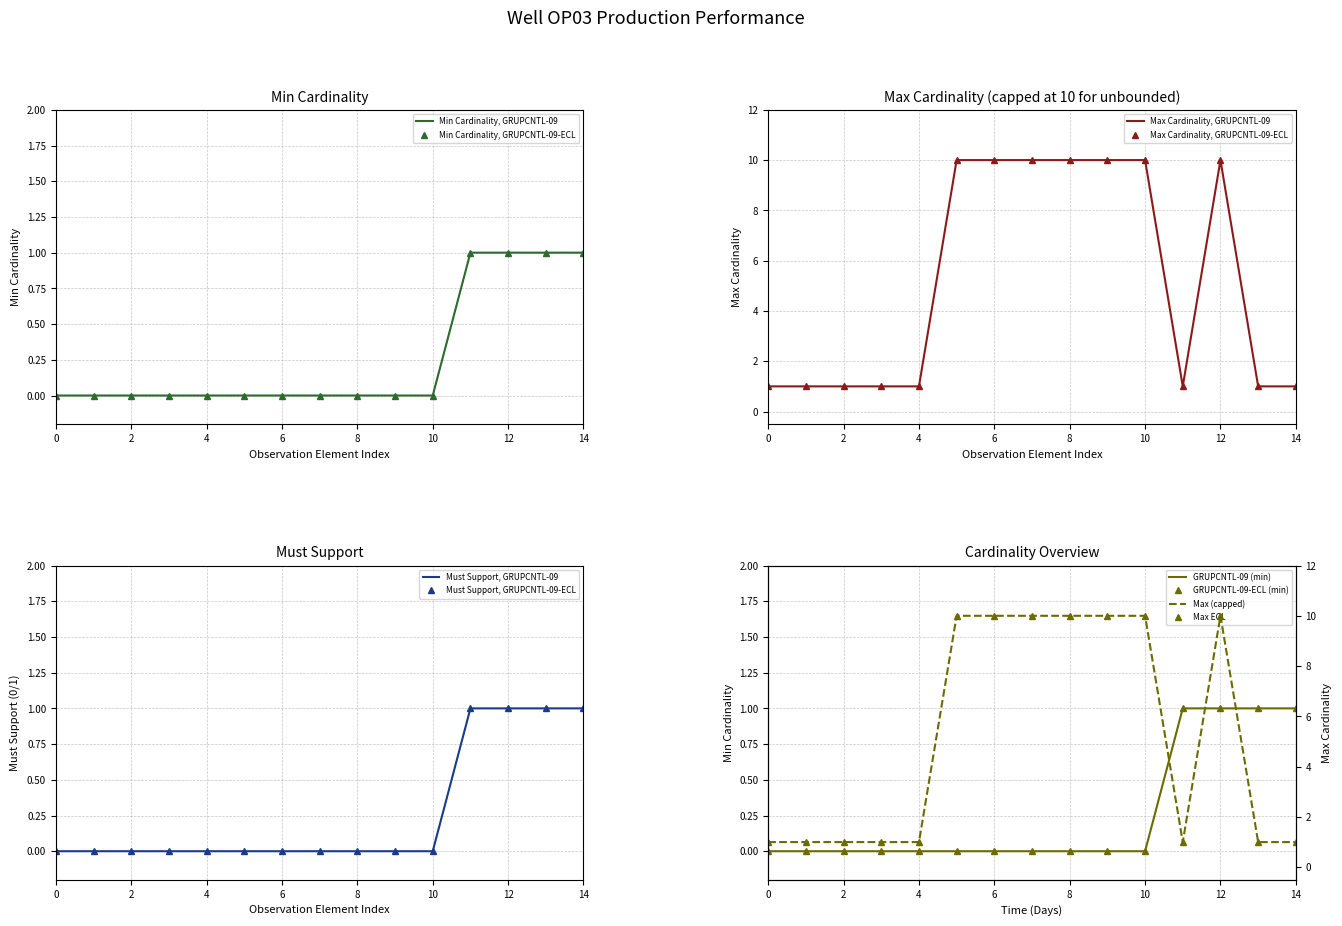

Reading left to right, transcribe all the data shown in this chart.

Min Cardinality: 0	0	0	0	0	0	0	0	0	0	0	1	1	1	1
Max Cardinality: 1	1	1	1	1	10	10	10	10	10	10	1	10	1	1
Must Support Count: 0	0	0	0	0	0	0	0	0	0	0	1	1	1	1